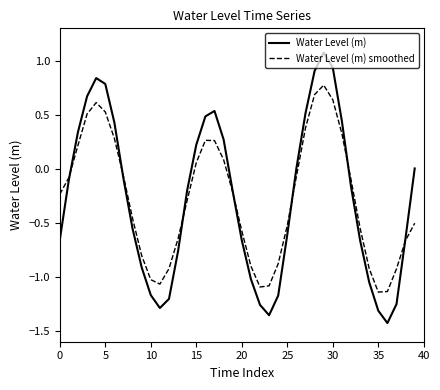

After their last crossing, which series has the higher values: Water Level (m) or Water Level (m) smoothed?

Water Level (m)